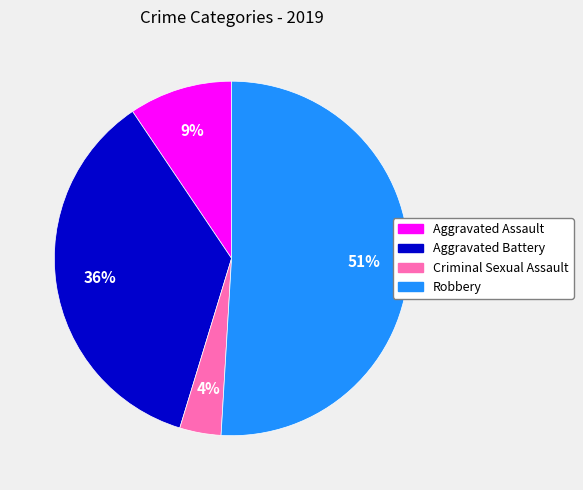

Between Robbery and Criminal Sexual Assault, which is larger?

Robbery